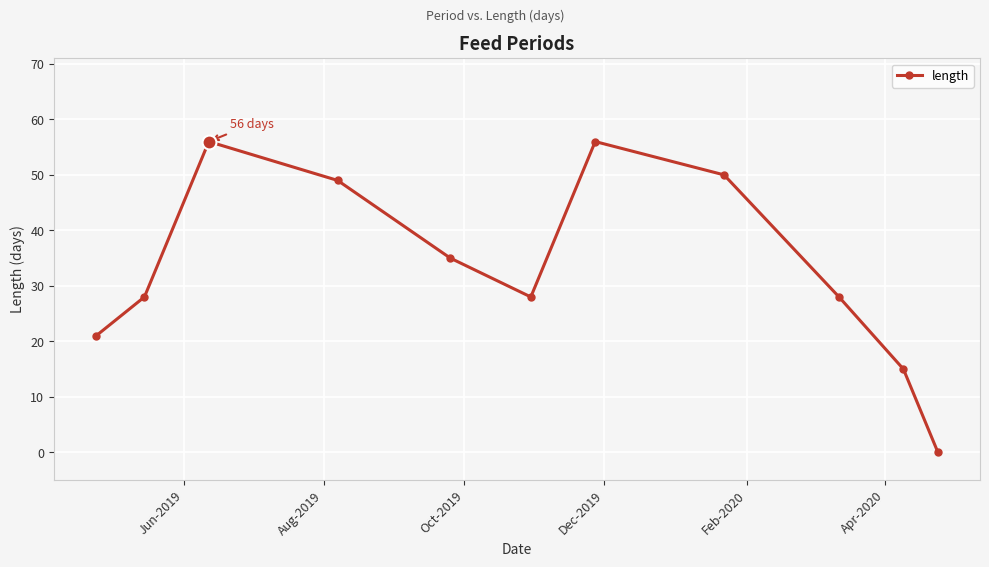

True or false: there are more than 2 points higher than both neighbors.

False